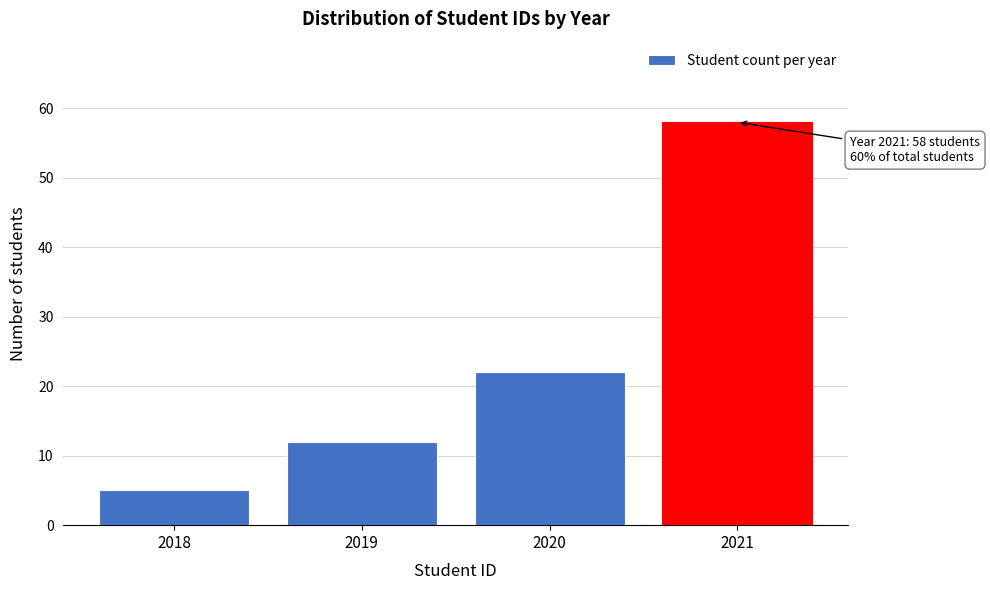

Reading left to right, transcribe all the data shown in this chart.

5	12	22	58